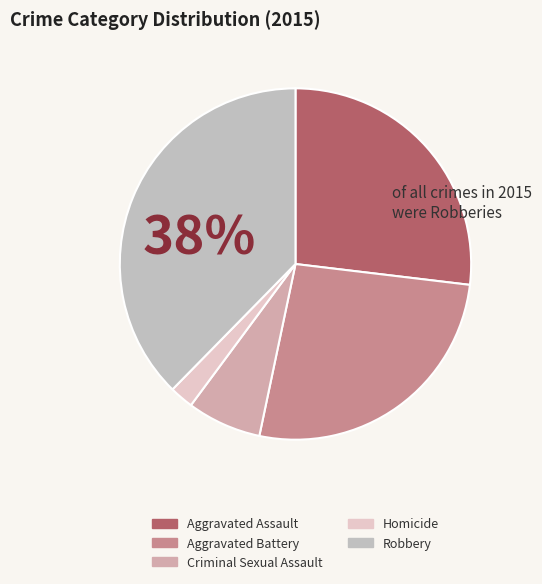

How many segments does this pie chart have?

5